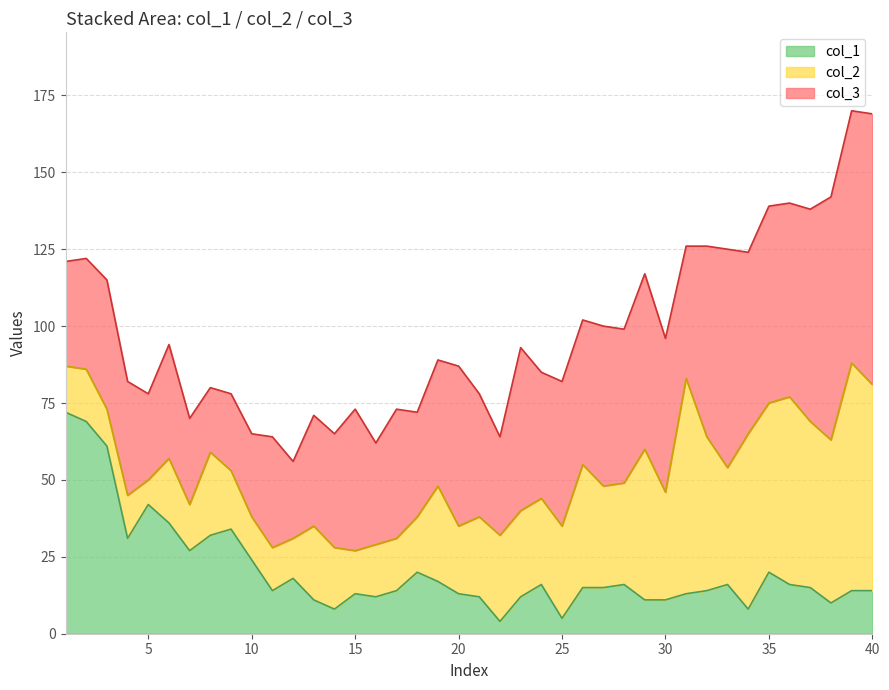

In col_3, how many points are lower than both neighbors (excluding endpoints)?

11